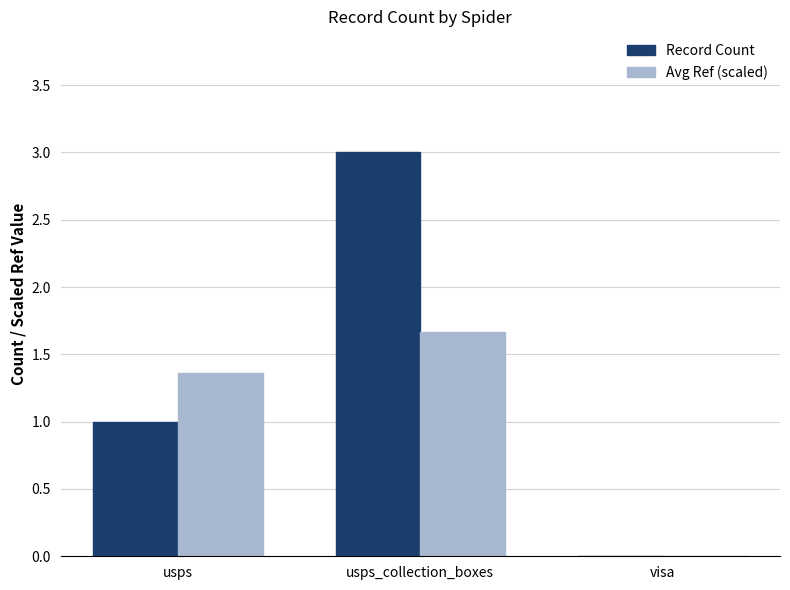

True or false: Record Count has a value of 0.0 at visa.

True